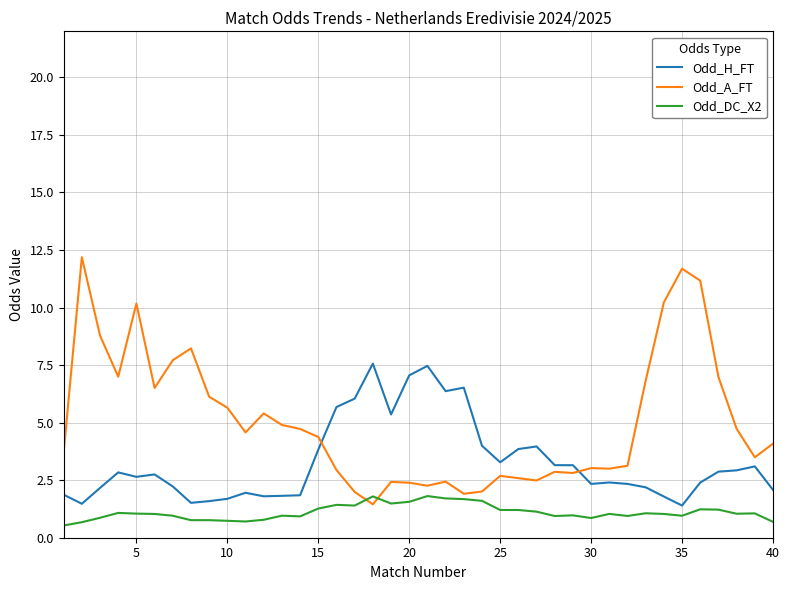

How many series are shown in this chart?

3